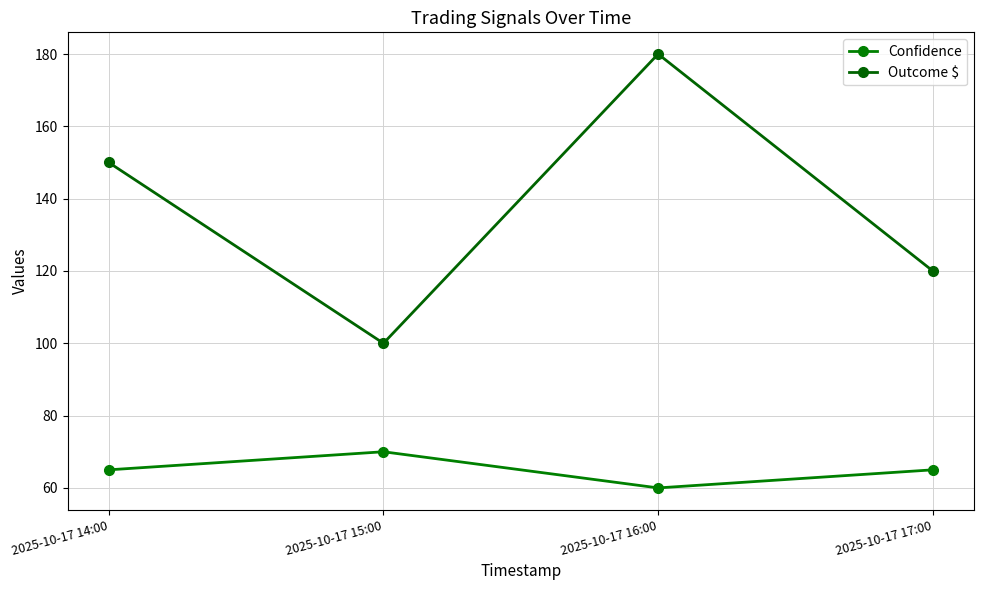

Where is the first local minimum for Outcome $?

2025-10-17 15:00